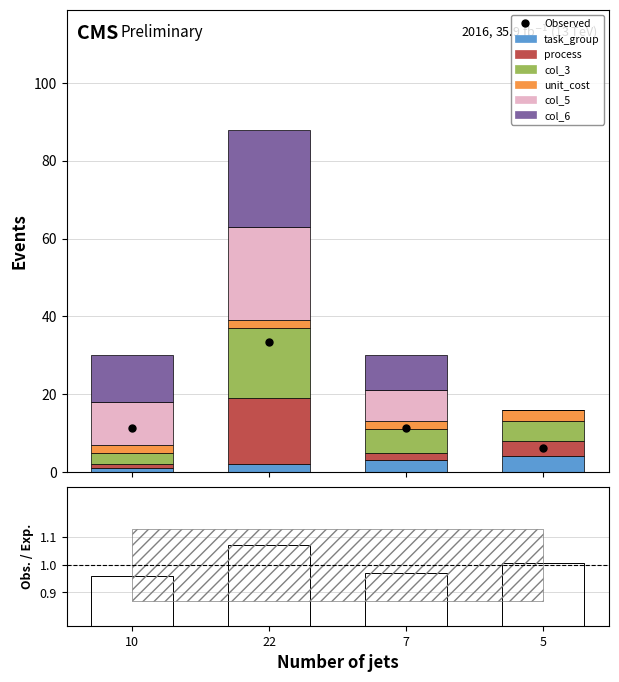

What is the value of the task_group bar at the 2nd from the left?

2